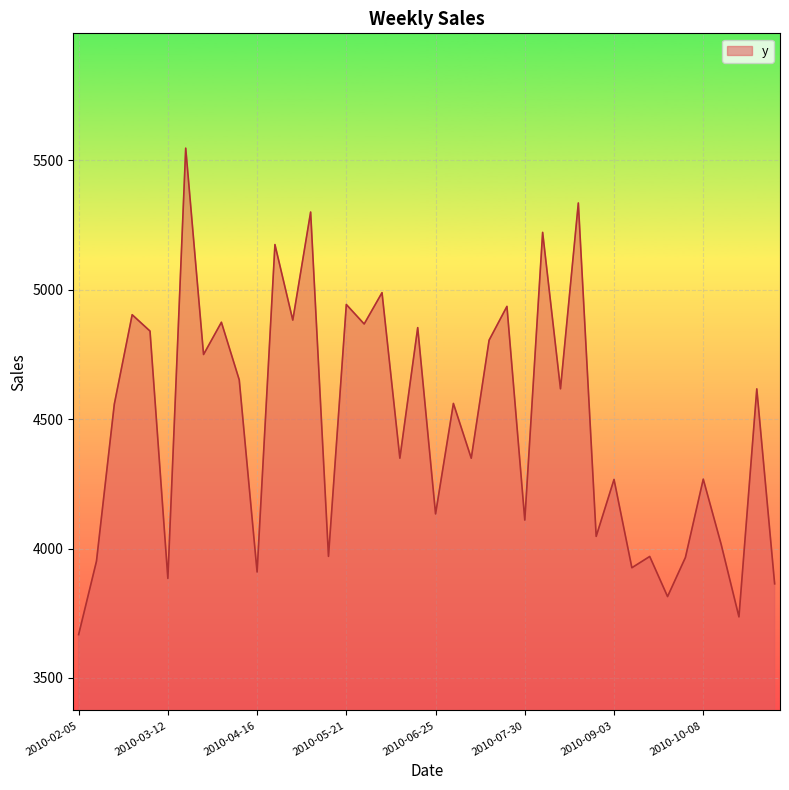

Does the chart display data point markers on the line(s)?

No